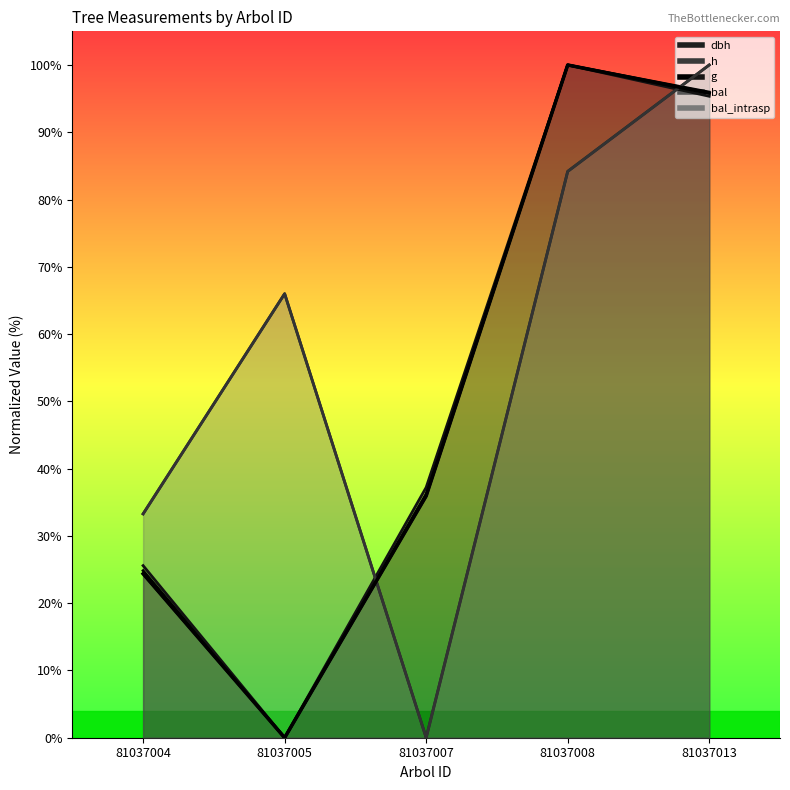

What is the value of the dbh point at the 3rd from the left?

36.2